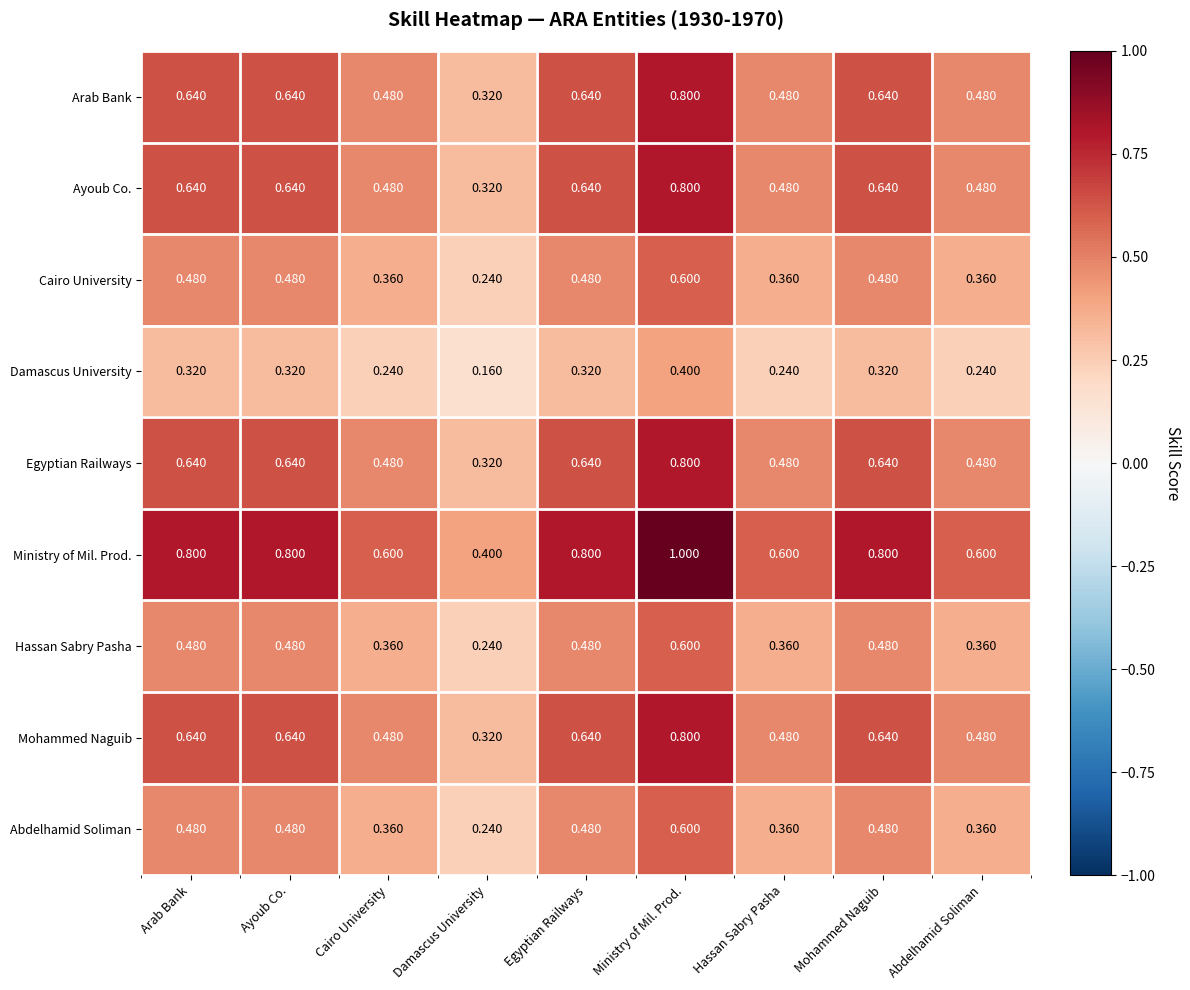

Which series changed the most between Hassan Sabry Pasha and Mohammed Naguib?

Ministry of Mil. Prod.